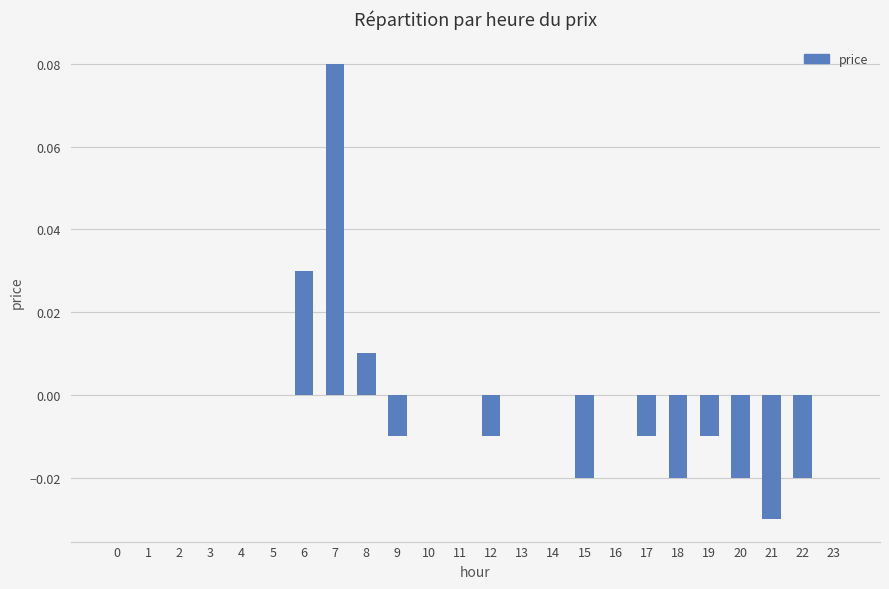

Which label corresponds to the largest value in the chart?

7